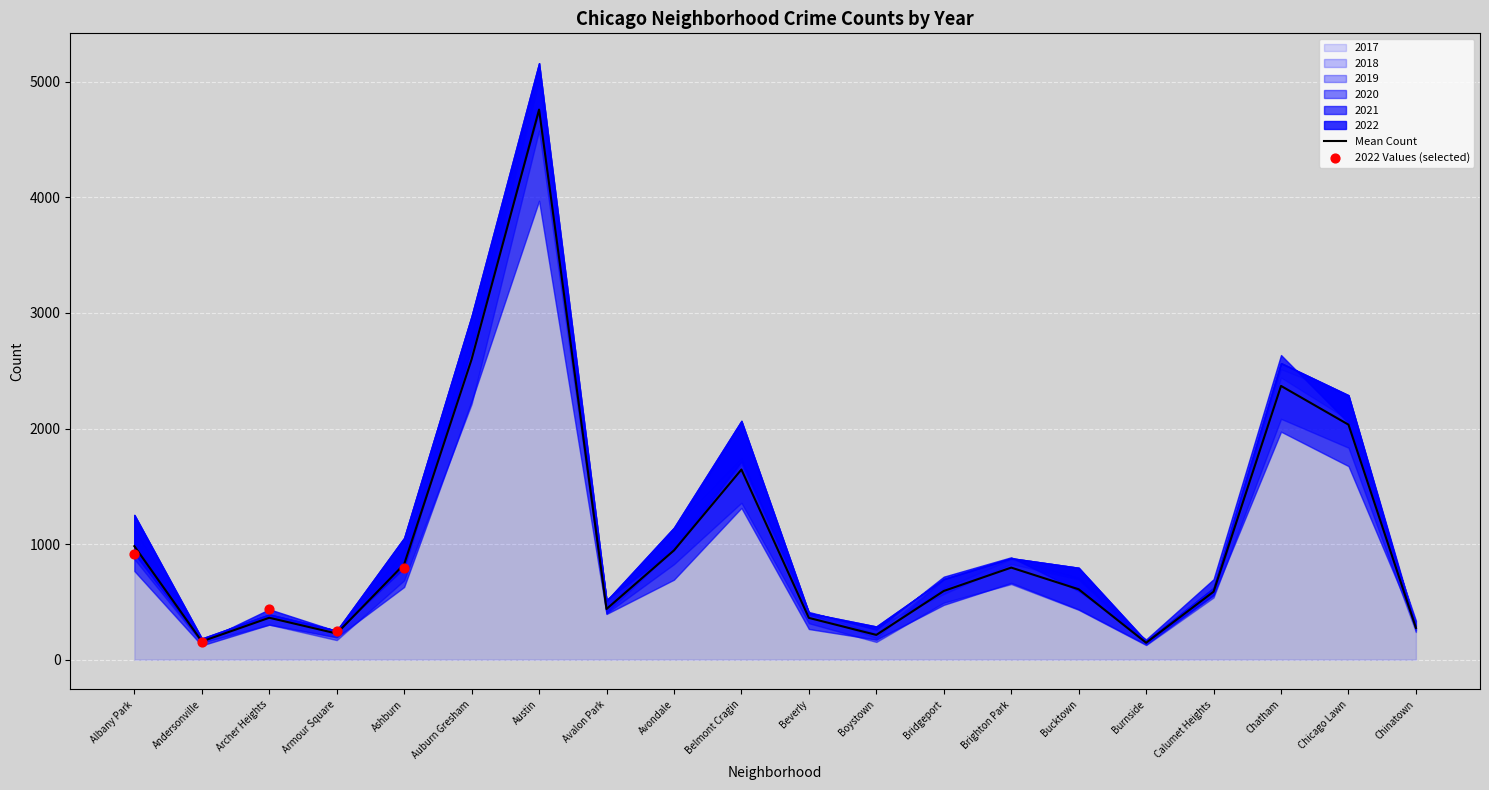

What is the total value across all series at Boystown?

1284